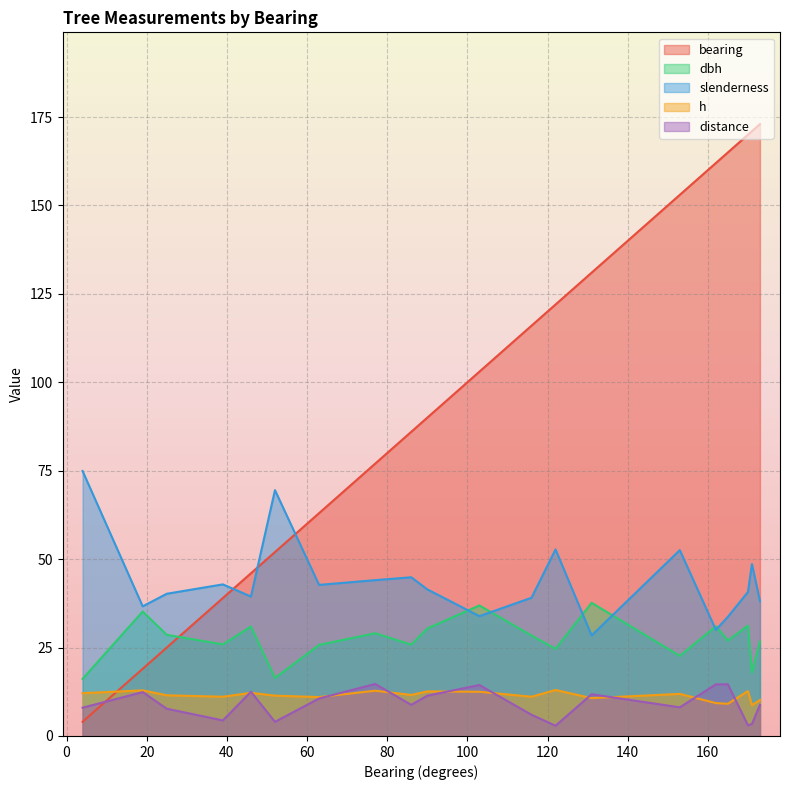

At which category does dbh reach its first local peak?

19